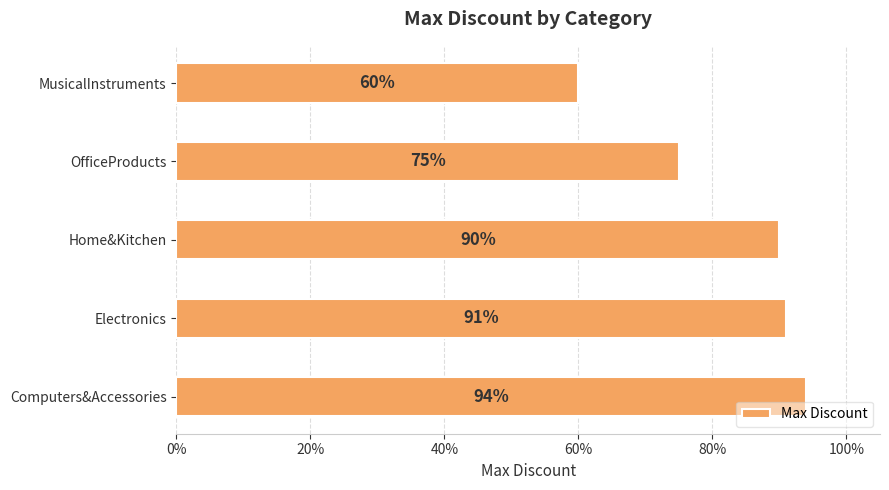

Does the chart contain stacked bars?

No